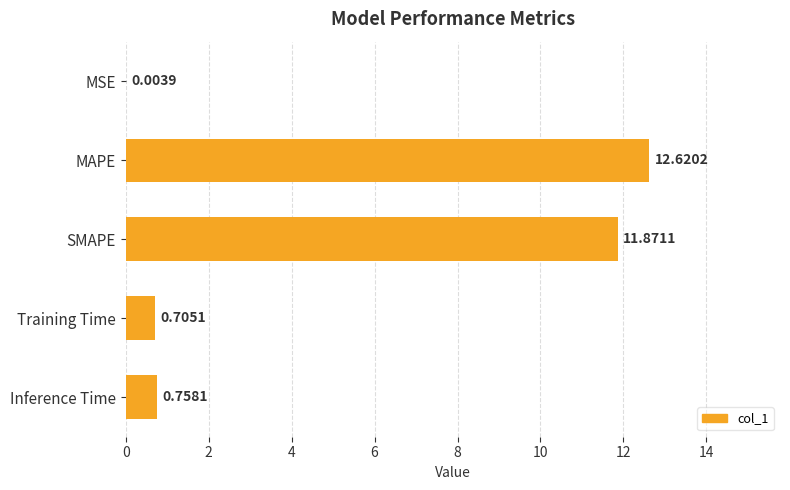

Which has a higher value, MSE or Inference Time?

Inference Time